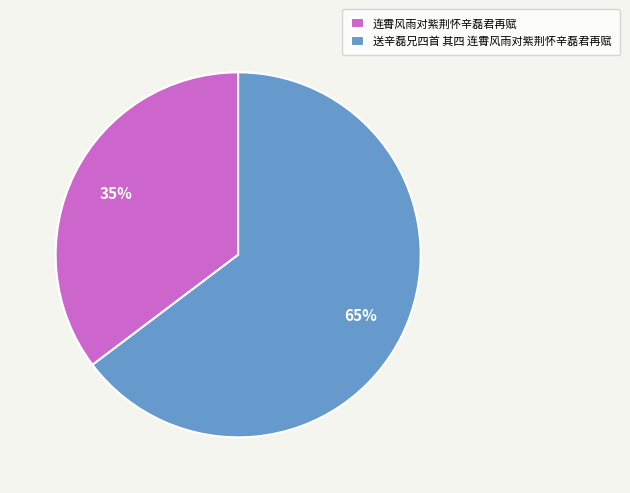

True or false: 送辛磊兄四首 其四 连霄风雨对紫荆怀辛磊君再赋 accounts for 53% of the total.

False